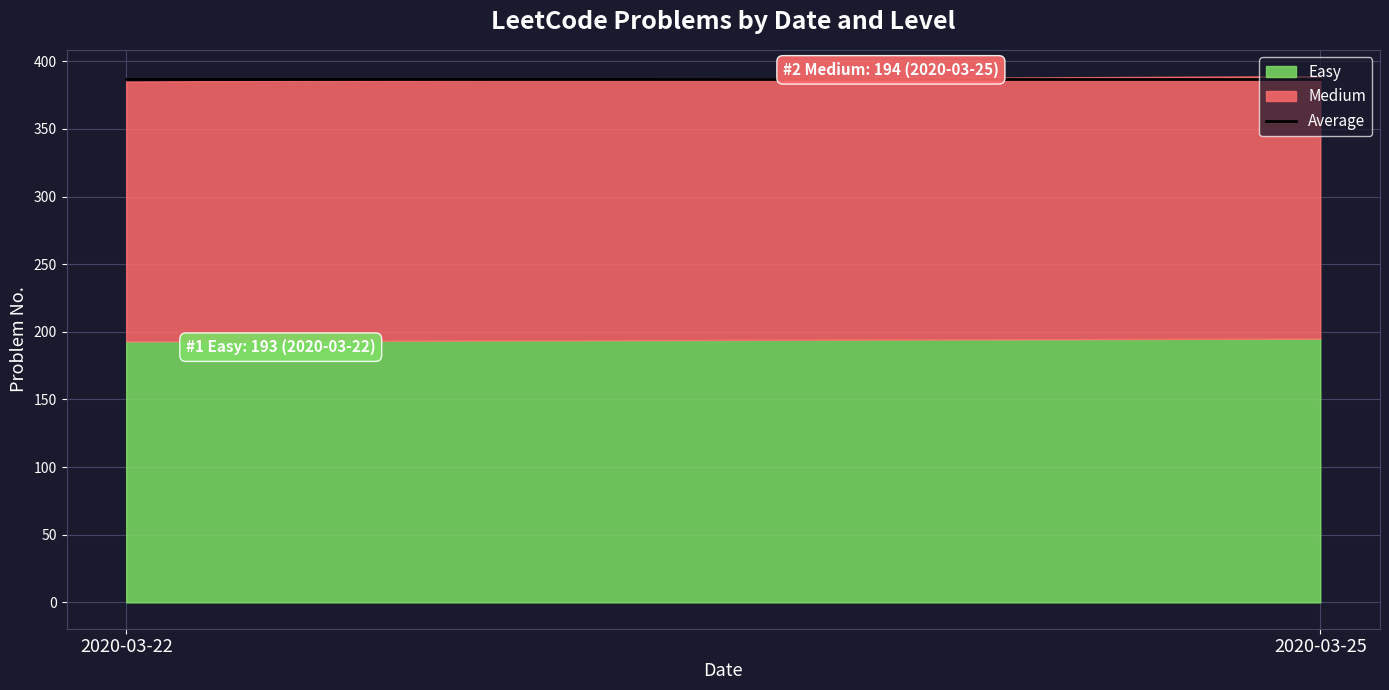

What is the change in value from 2020-03-22 to 2020-03-25?

+1